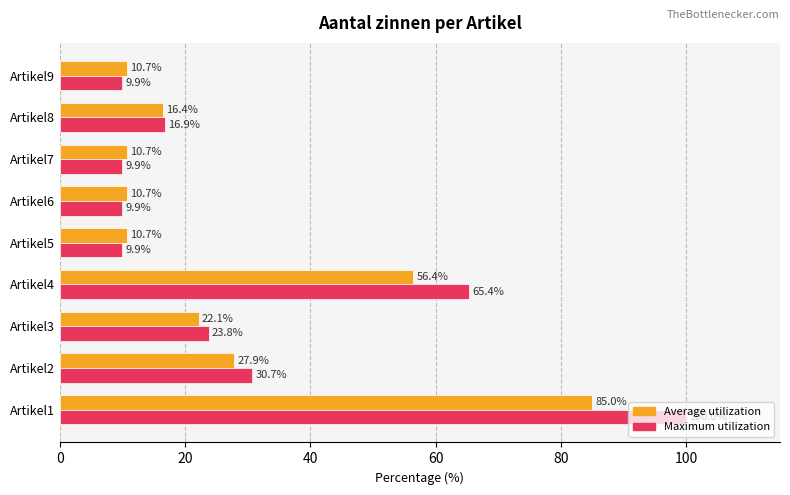

Rank the series by their maximum value, from lowest to highest.

Average utilization, Maximum utilization